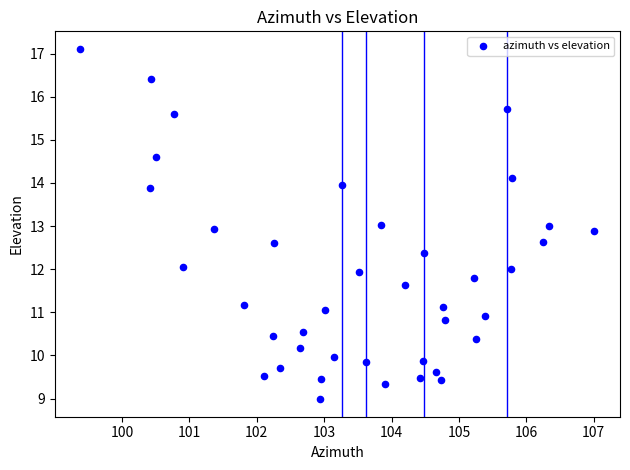

What is the range of X values (max minus min)?

7.6